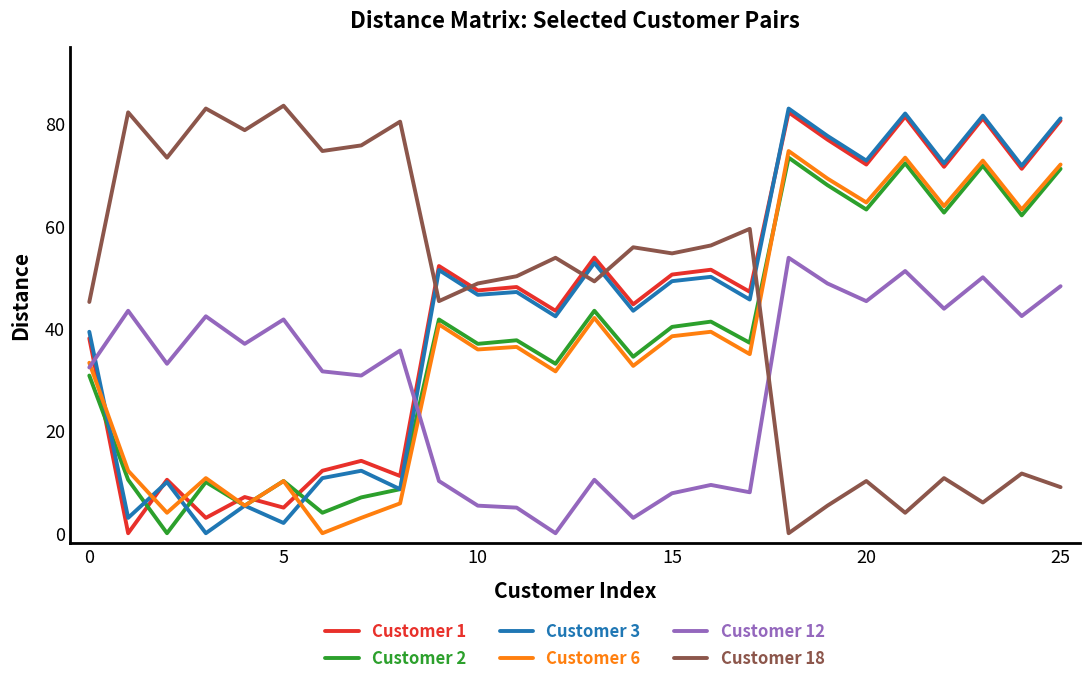

True or false: Customer 12 and Customer 1 cross at least once.

True